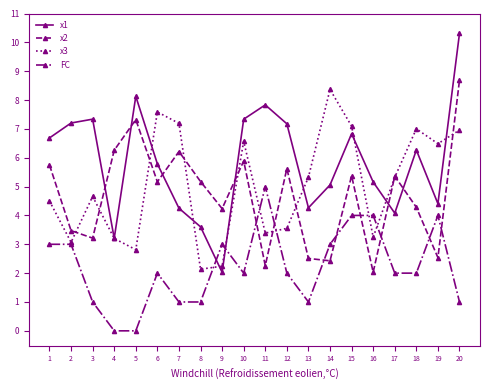

True or false: x1 has more than 0 points higher than both neighbors.

True